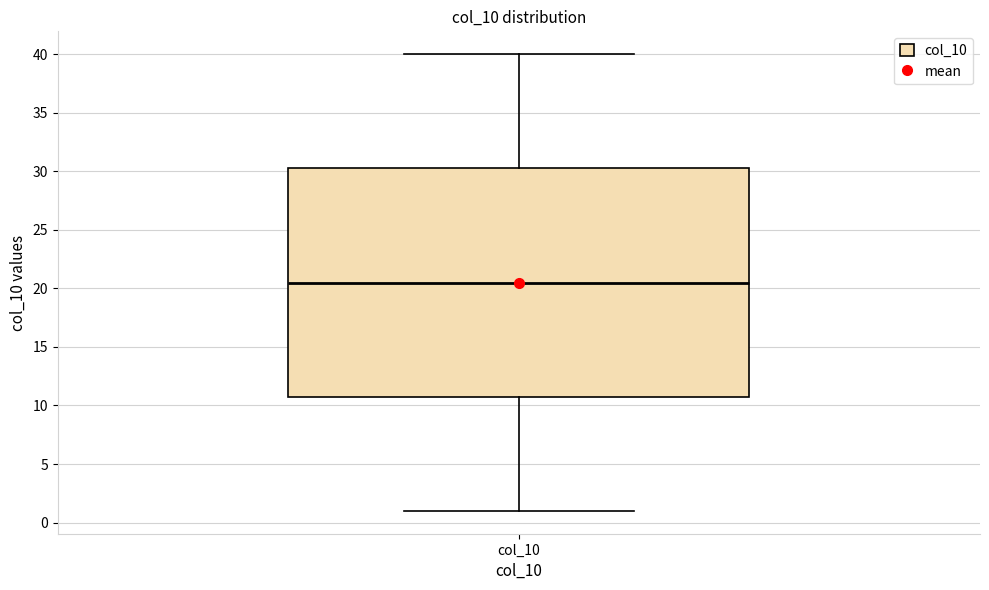

Read this box plot against the y-axis: the position of the median line, the range covered by the box, and the ends of both whiskers. The values are not printed on the chart, so give them approximately, as read against the axis.

median 20.5, box 11.0 to 30.5, whiskers 1.0 to 40.0